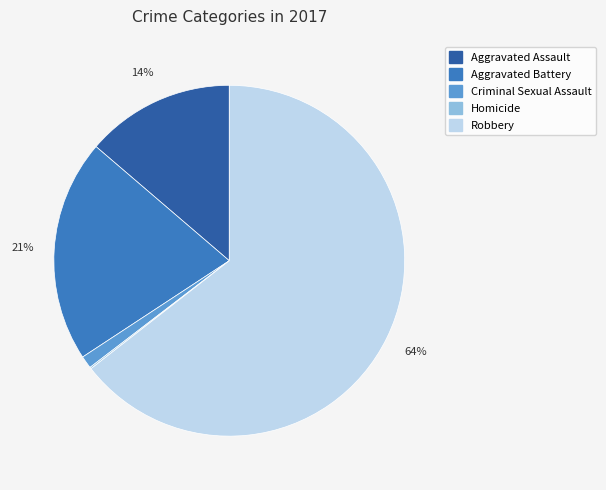

Which has a higher value, Aggravated Battery or Robbery?

Robbery